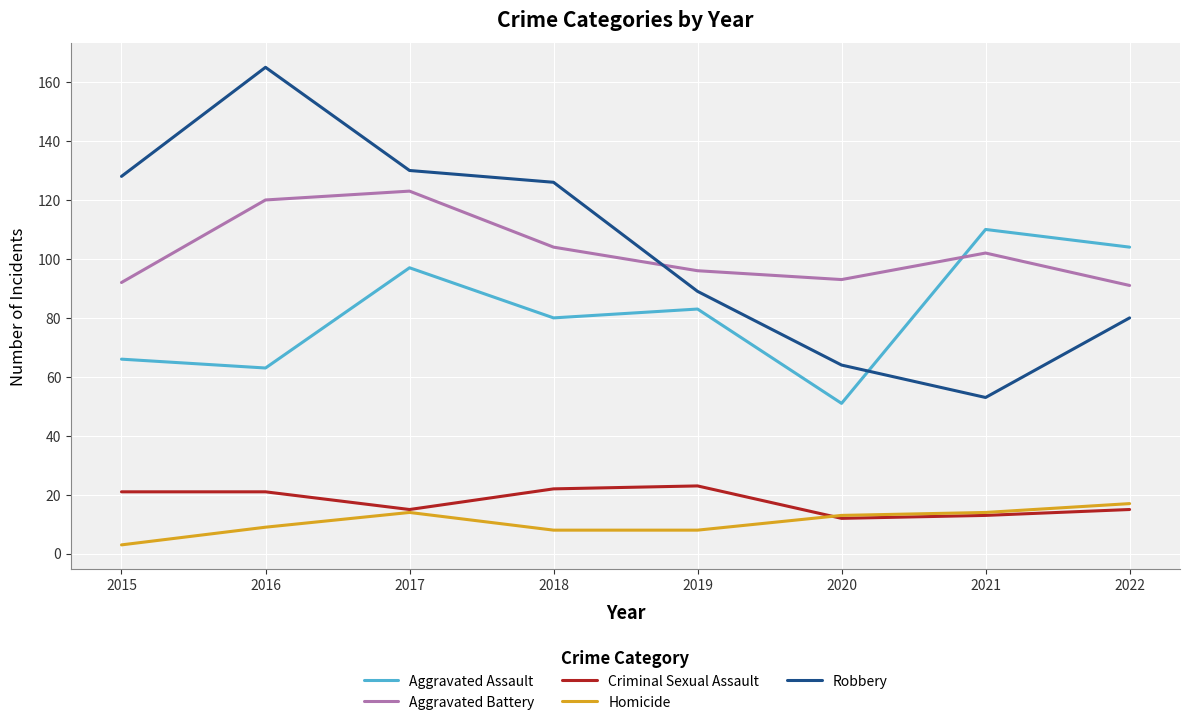

Where is the first local minimum for Robbery?

2021